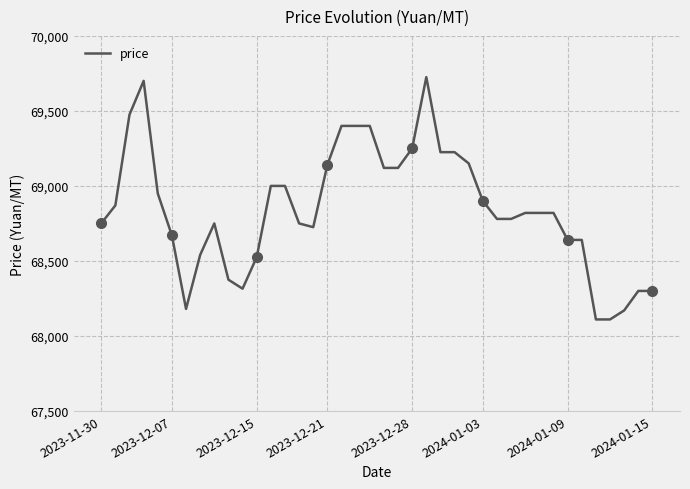

Does the chart have visible grid lines?

Yes